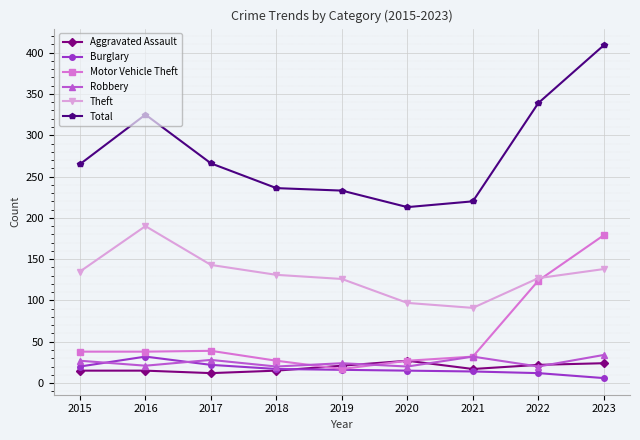

True or false: Total has a value of 374 at 2015.

False